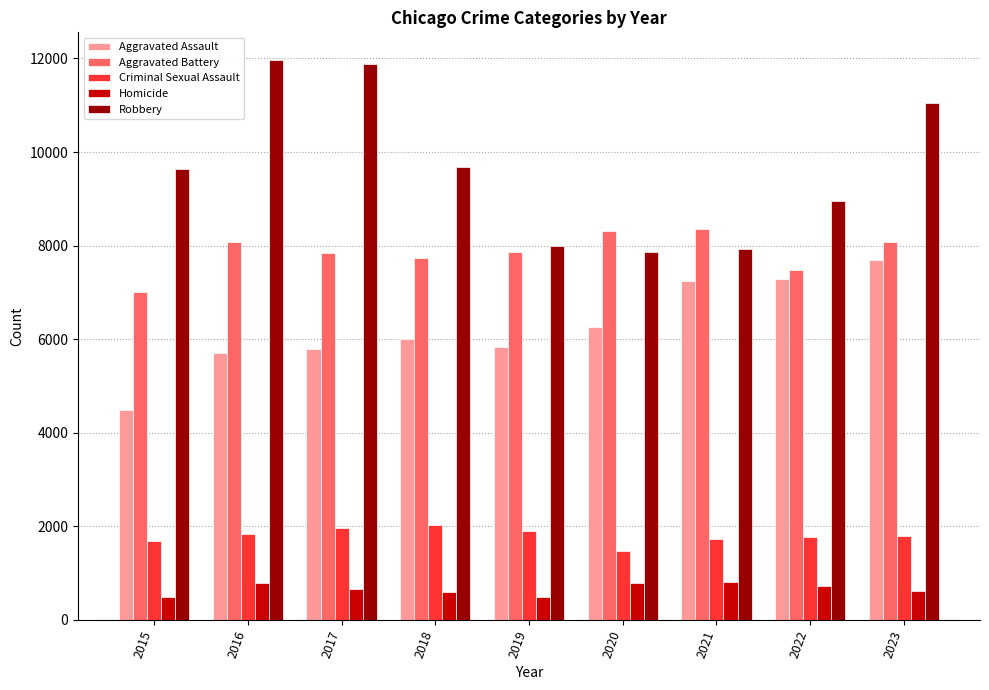

What is the sum of the Robbery values at 2017 and 2016?

23840